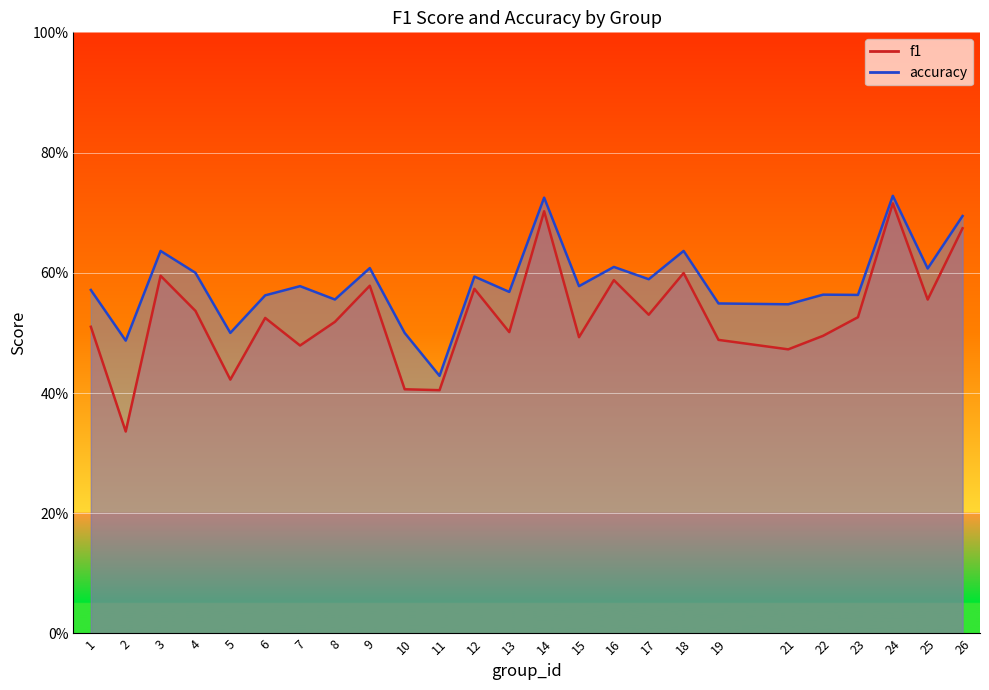

List the series in order of their peak value, highest first.

accuracy, f1